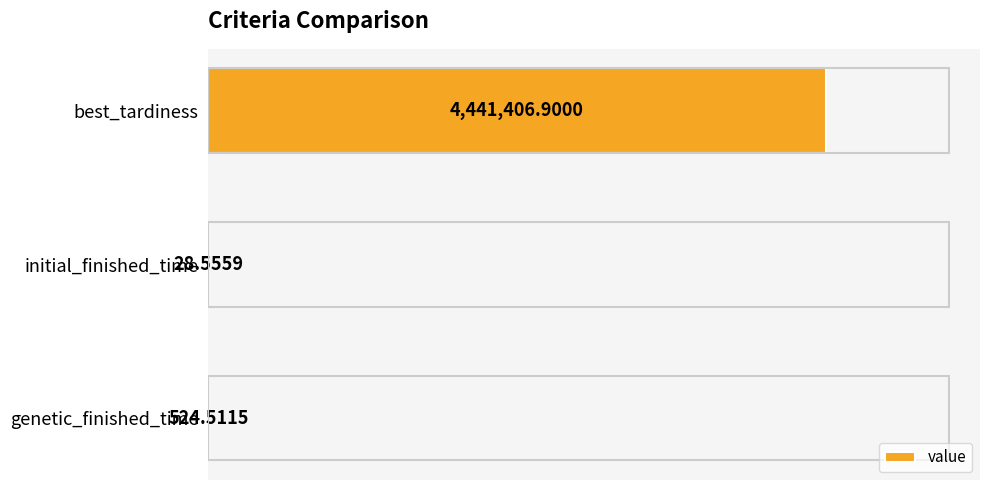

What is the sum of all values?

4441960.0